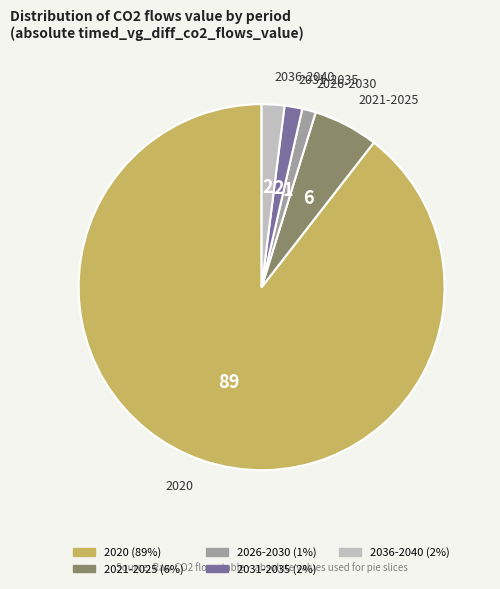

Is there a majority slice in this chart?

Yes